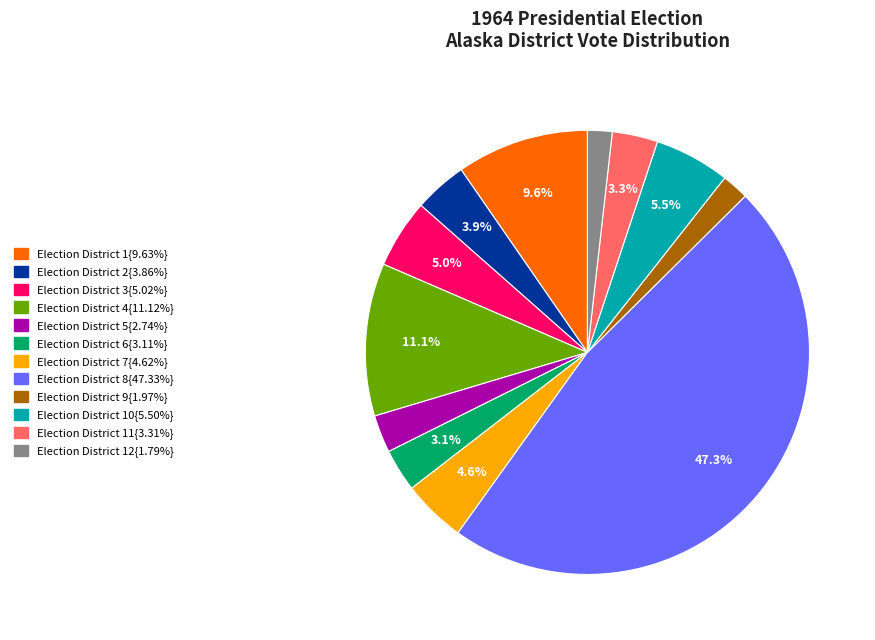

Does any single category account for the majority?

No